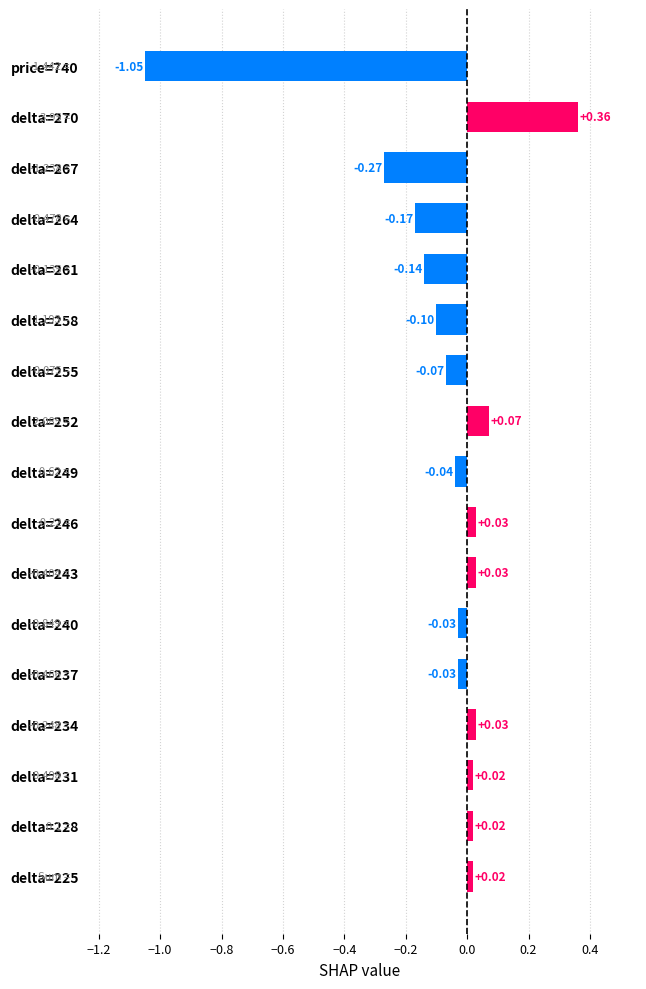

How many bars are there in total?

17